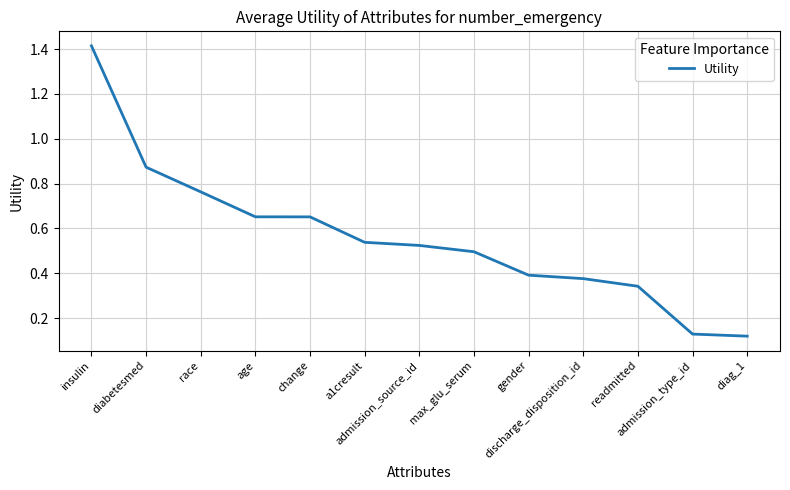

What is the maximum value shown in the chart?

1.4